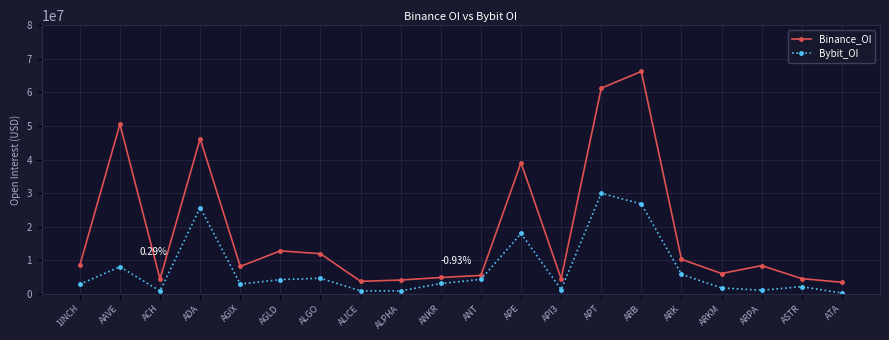

Does the chart display data point markers on the line(s)?

Yes